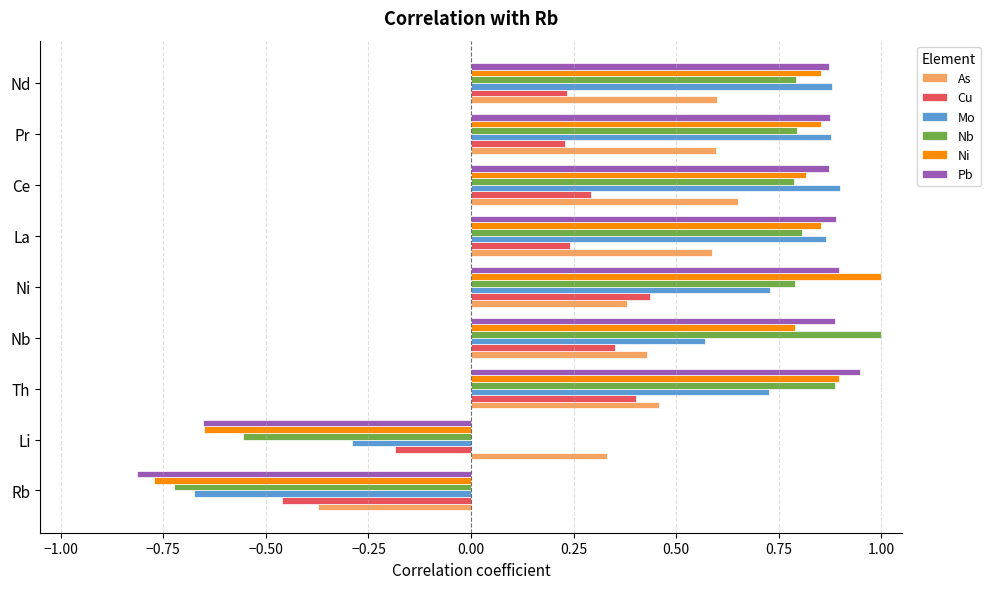

What is the greatest value displayed?

1.0